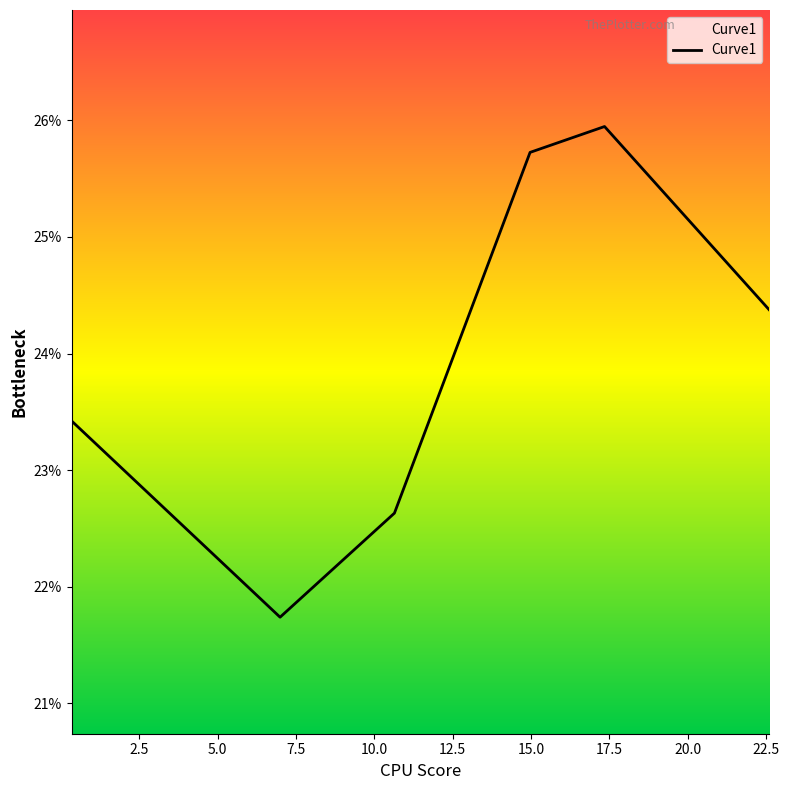

Does the chart have visible grid lines?

No